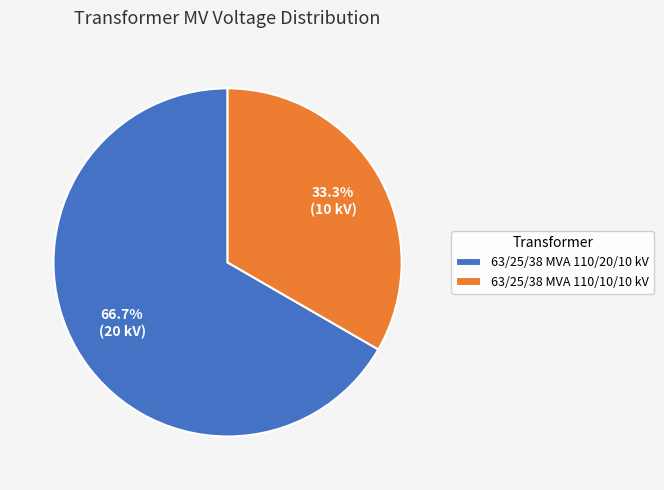

Is it true that 63/25/38 MVA 110/10/10 kV is 33% of the pie?

True